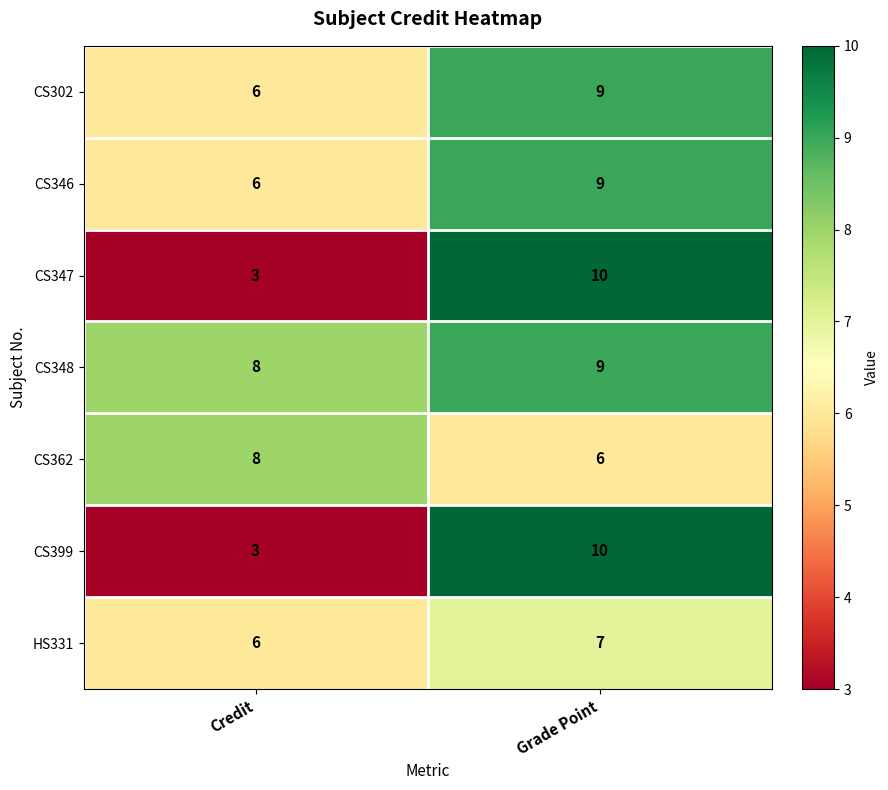

Which category has the highest value across all series?

Grade Point